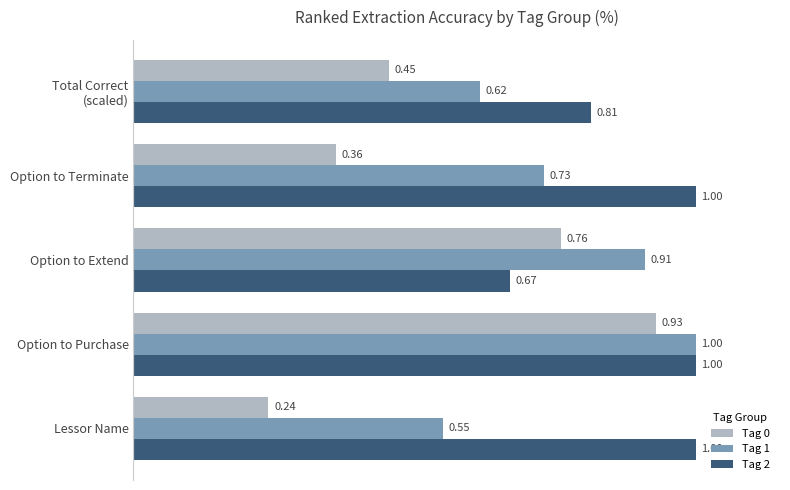

What is the sum of all Tag 1 values?

3.8